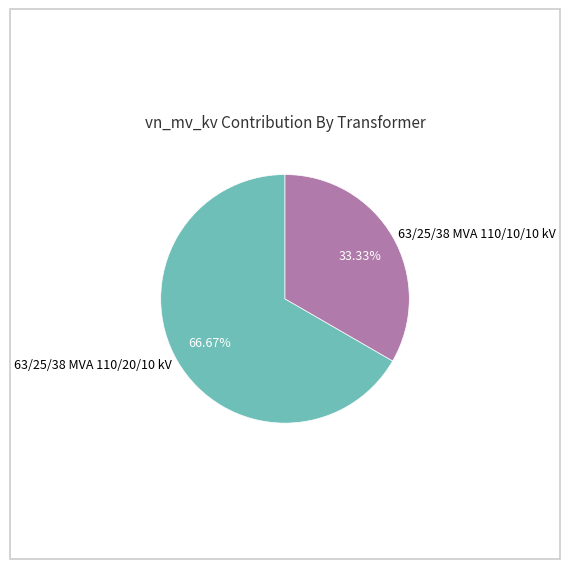

To the nearest percent, what percentage of the pie is 63/25/38 MVA 110/20/10 kV?

67%